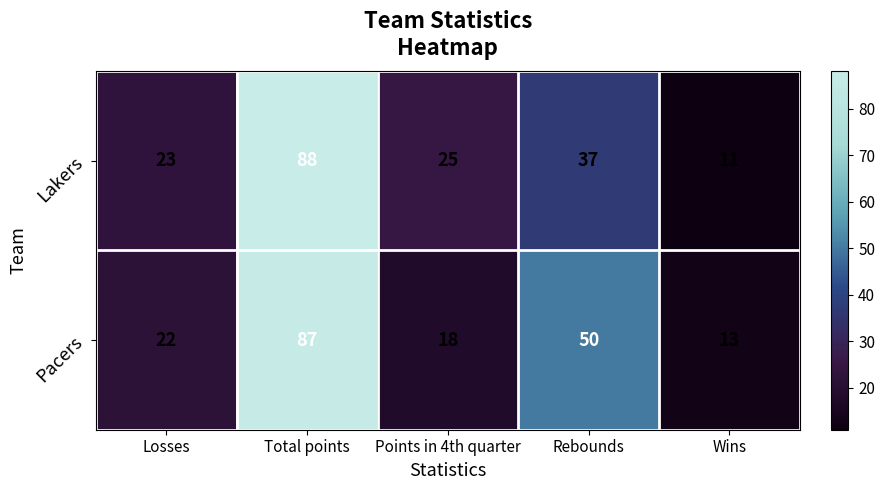

What is the difference between the Pacers values at Rebounds and Wins?

37